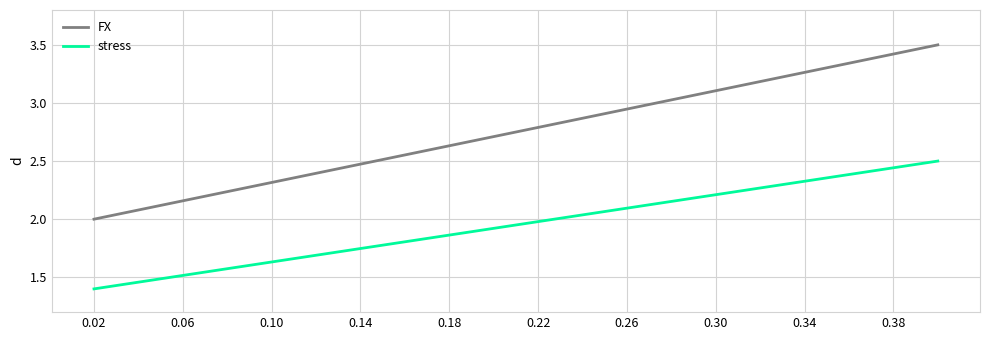

What is the highest value of the FX series?

3.5